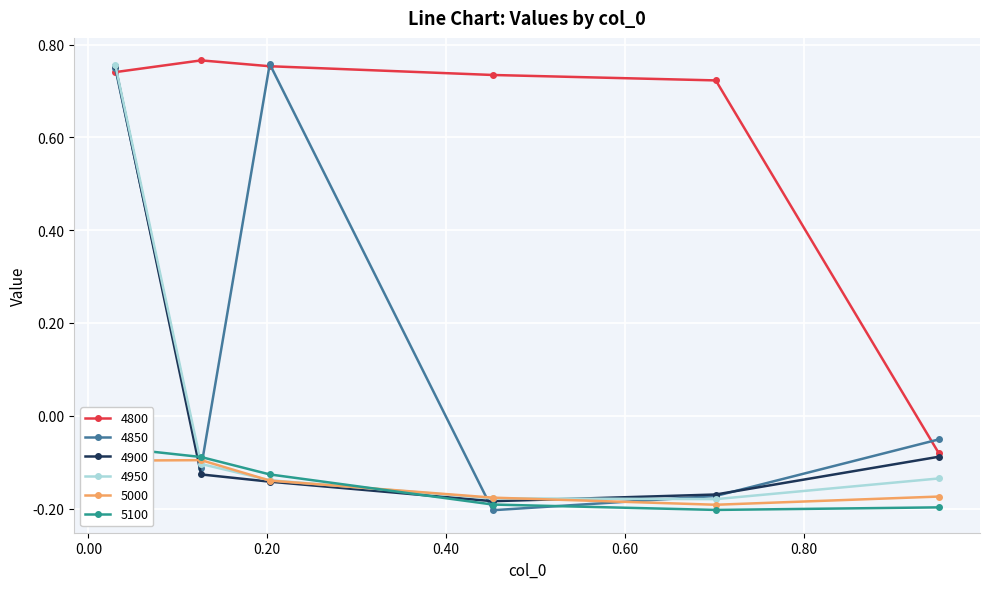

What is the value of the 5100 point at the 3rd from the left?

-0.1